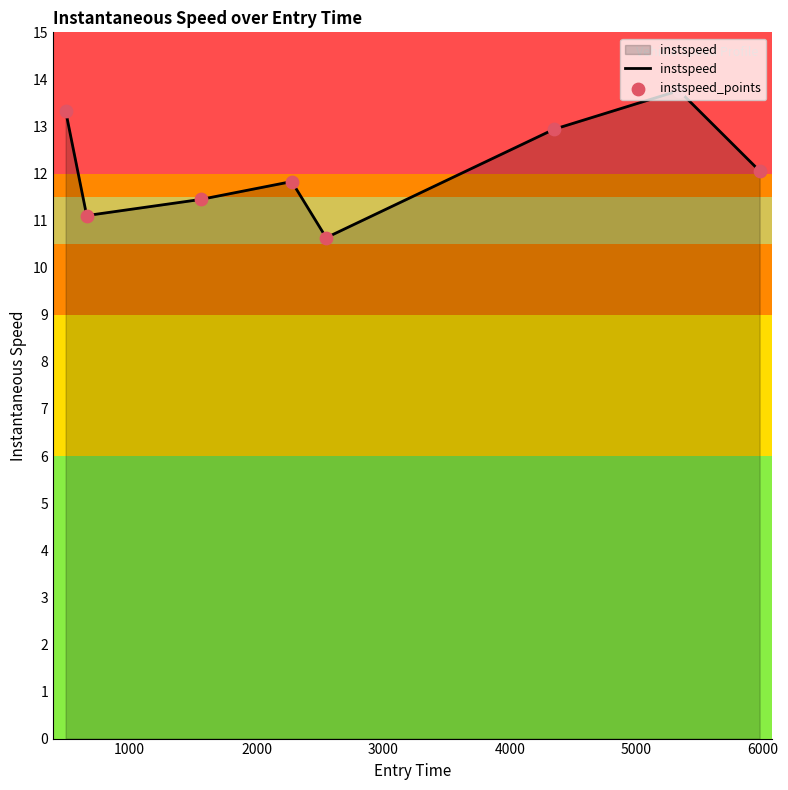

True or false: the data has more than 1 interior local peaks.

True